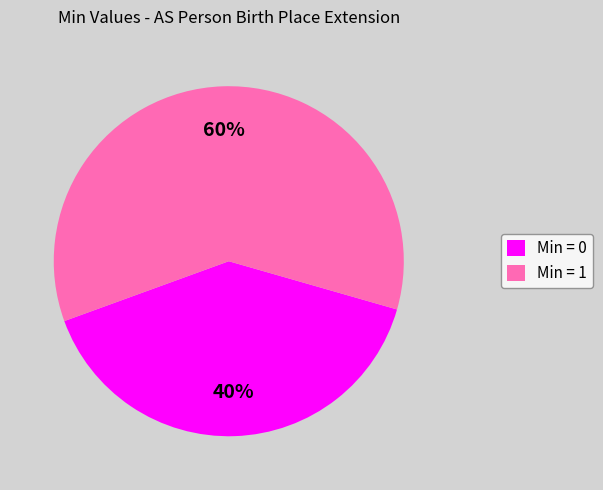

How many slices are in this pie chart?

2